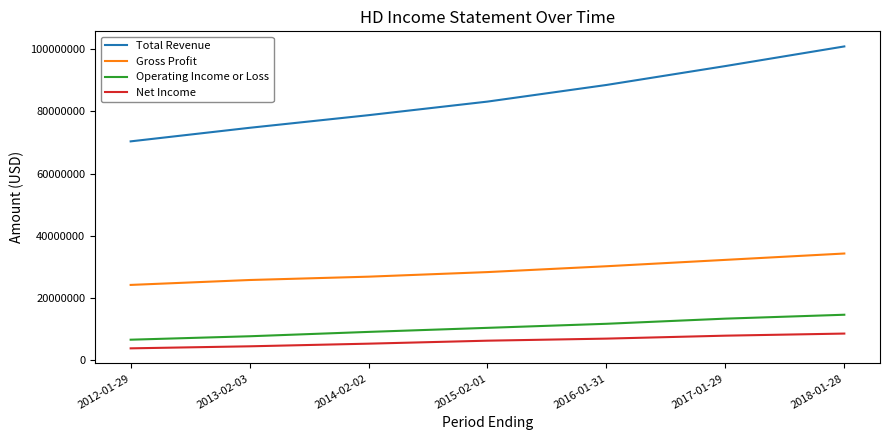

List the labels in order of Operating Income or Loss value, largest first.

2018-01-28, 2017-01-29, 2016-01-31, 2015-02-01, 2014-02-02, 2013-02-03, 2012-01-29